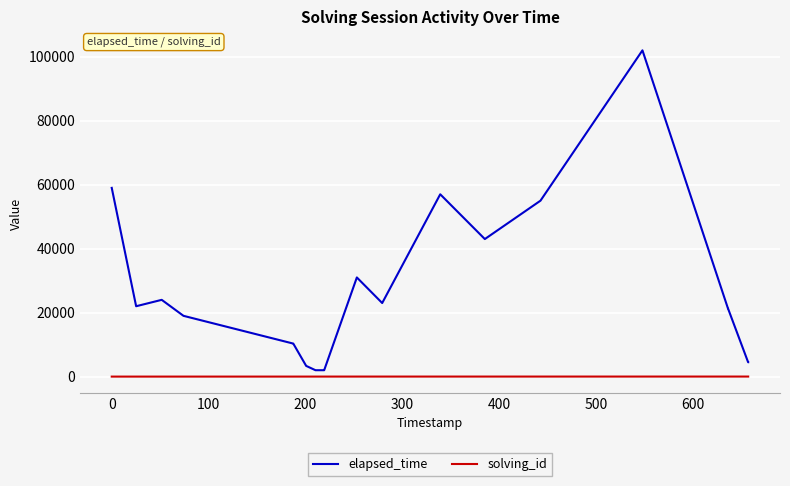

How many lines are shown in the chart?

2